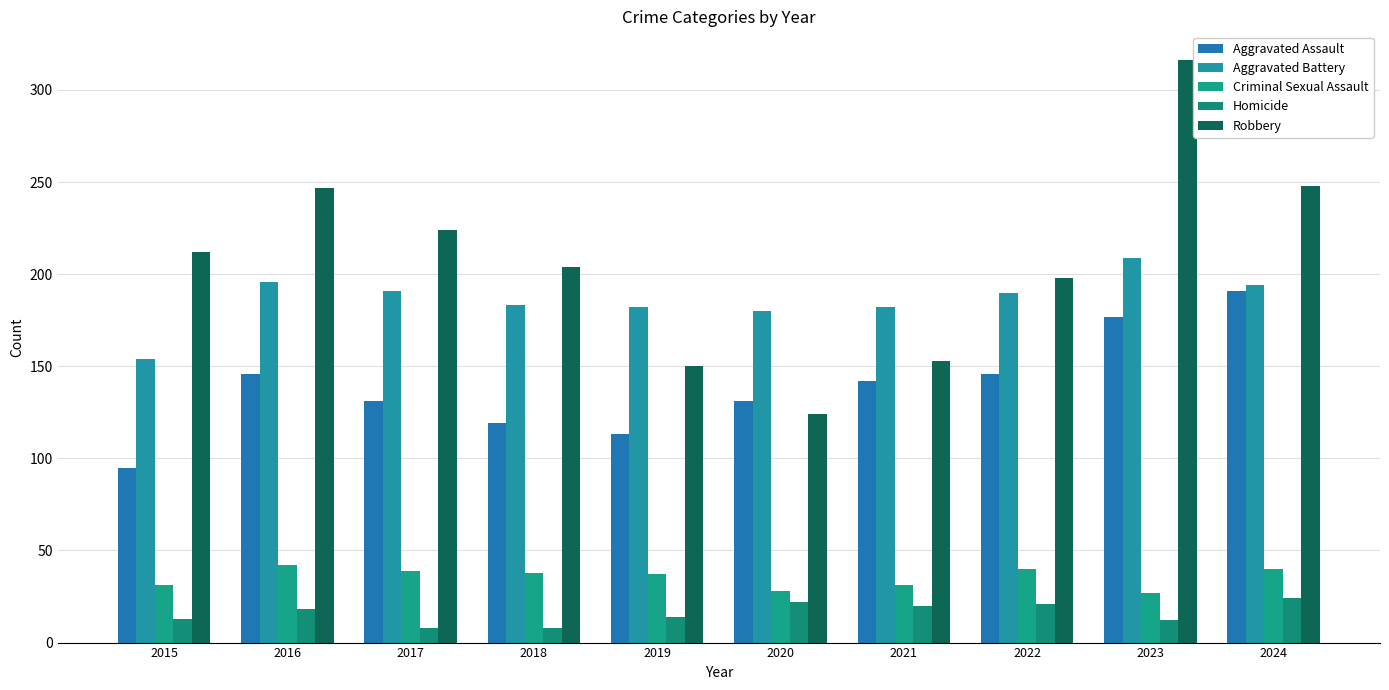

Rank the categories by Robbery value from lowest to highest.

2020, 2019, 2021, 2022, 2018, 2015, 2017, 2016, 2024, 2023